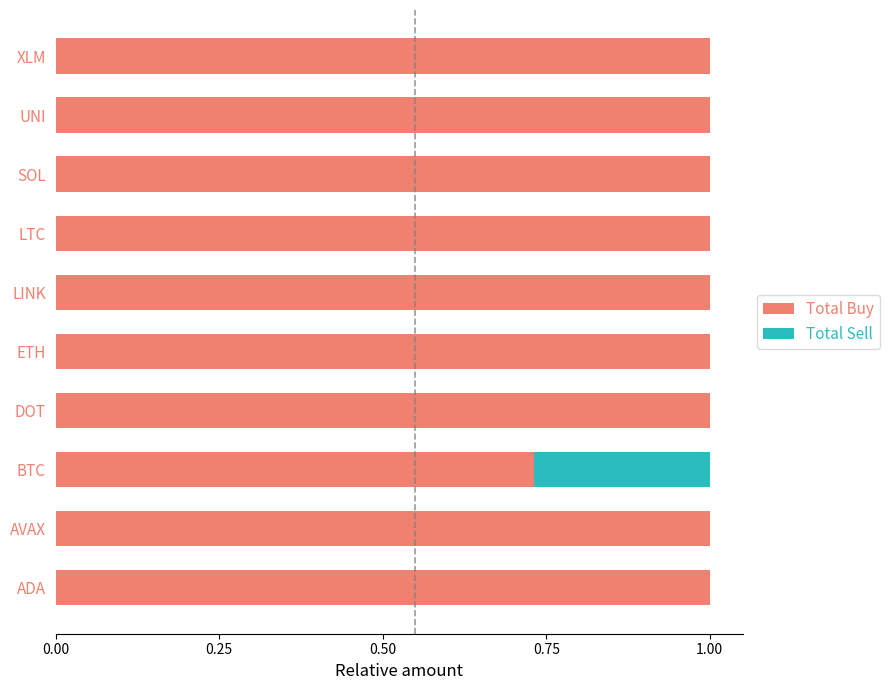

Count the Total Buy values in the range 1 to 2.

9